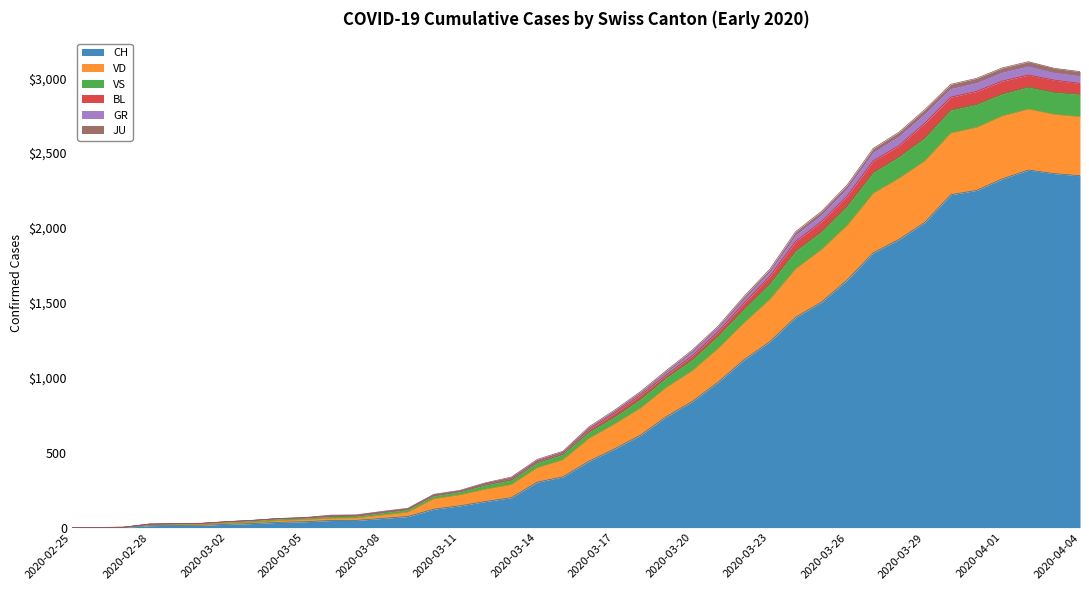

Does the chart display data point markers on the line(s)?

No